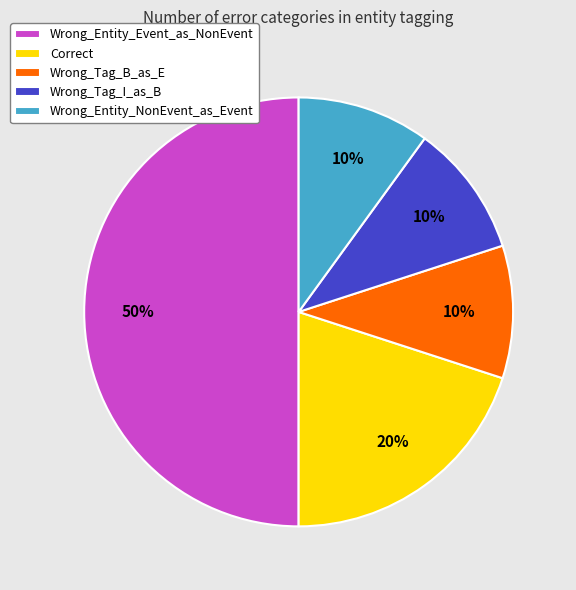

Combined, do Wrong_Entity_Event_as_NonEvent and Correct account for over 50%?

Yes